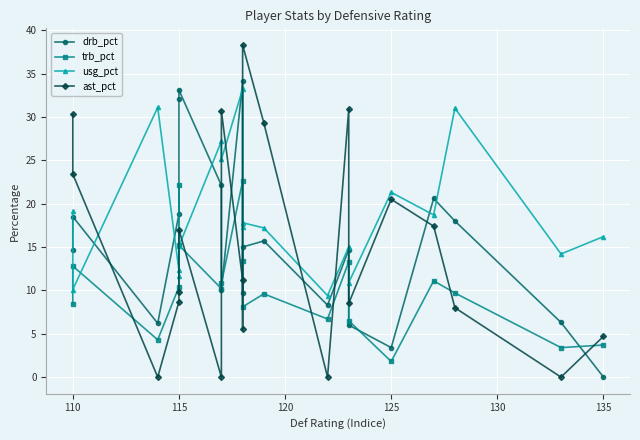

What is the value of the usg_pct point at the 13th from the left?

9.4